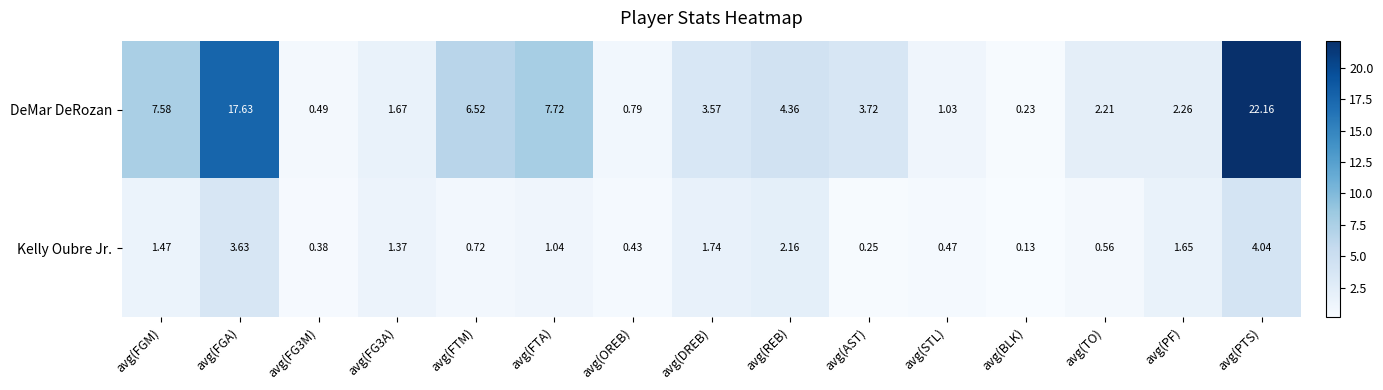

At which label does DeMar DeRozan first exceed 3?

avg(FGM)